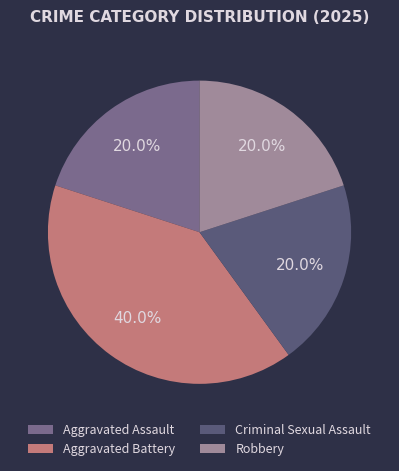

True or false: Aggravated Assault accounts for 12% of the total.

False